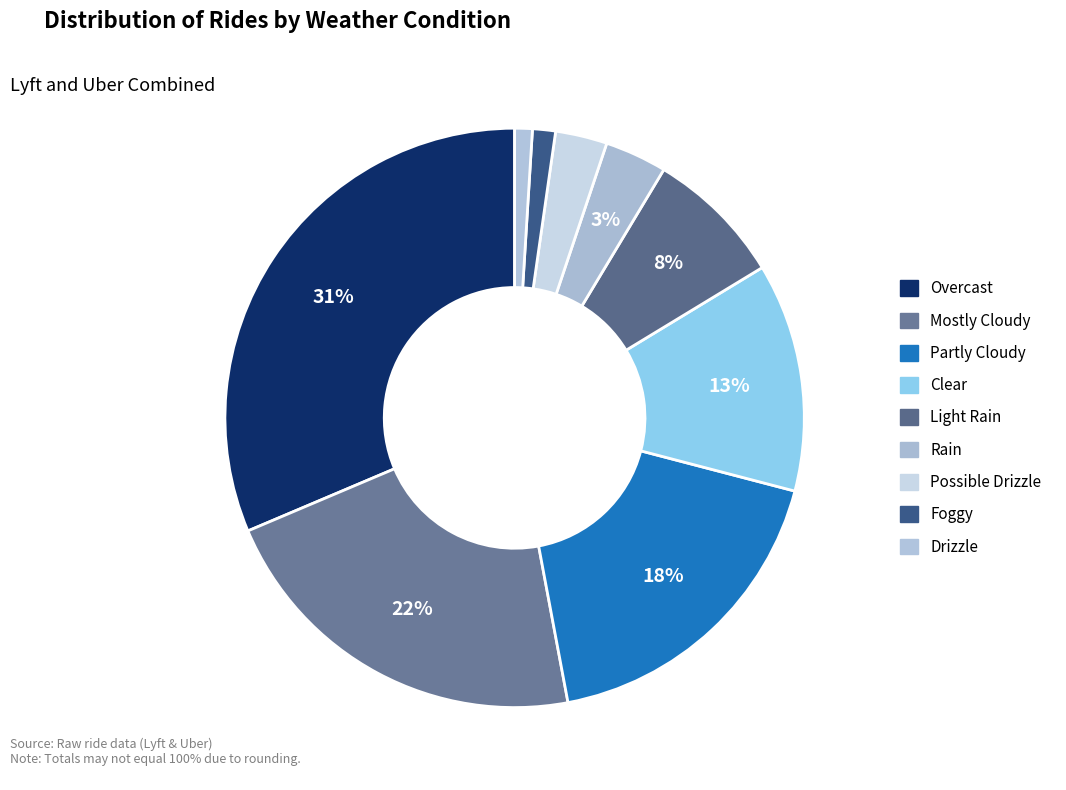

Count the number of slices in the pie.

9